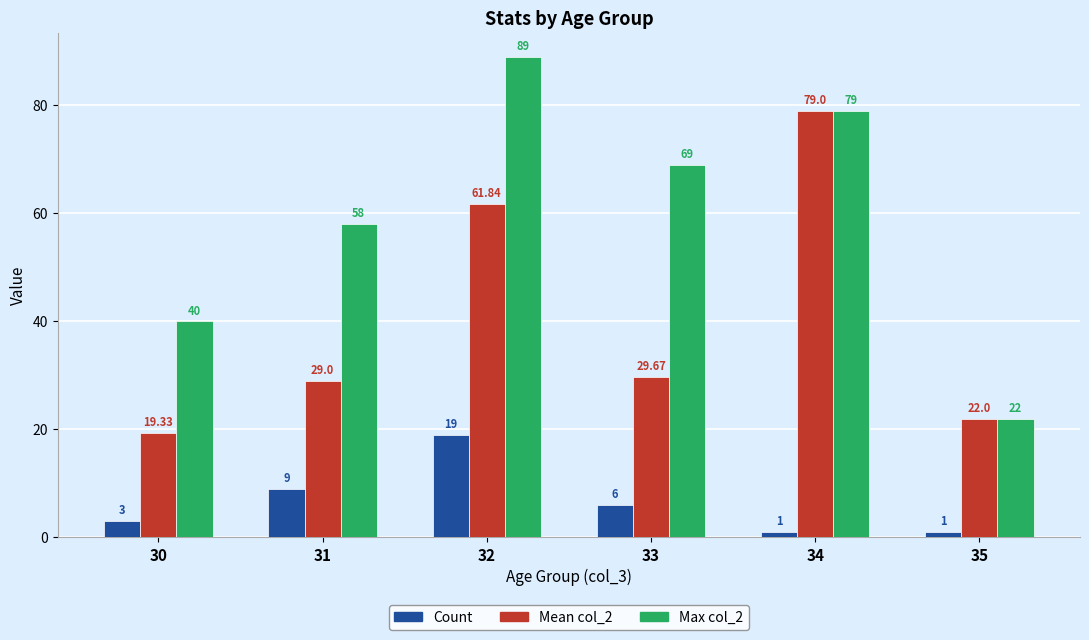

What is the difference between the maximum and minimum values in the Mean col_2 series?

59.7